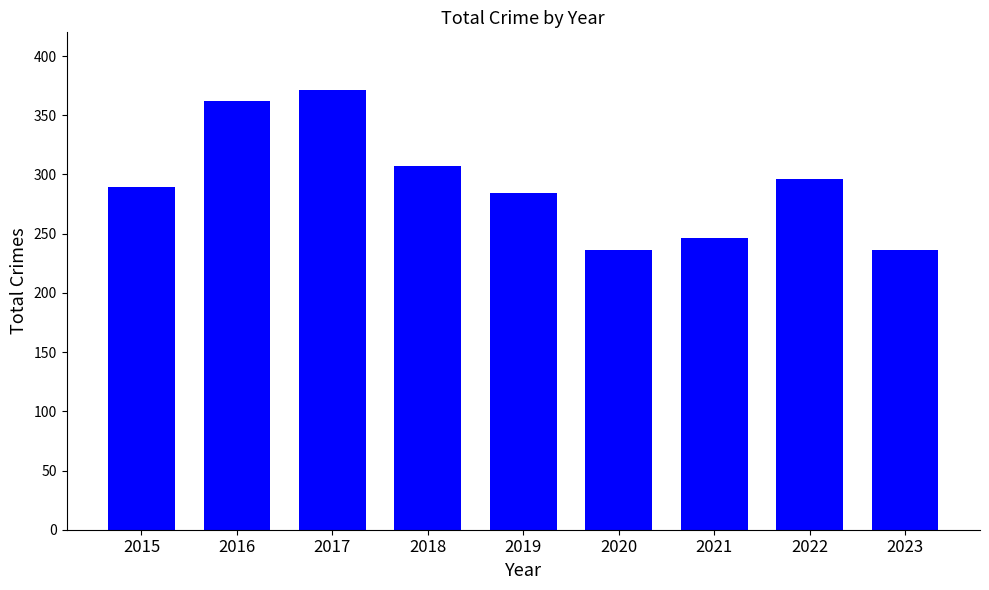

Is it true that the value at 2020 is 236?

True